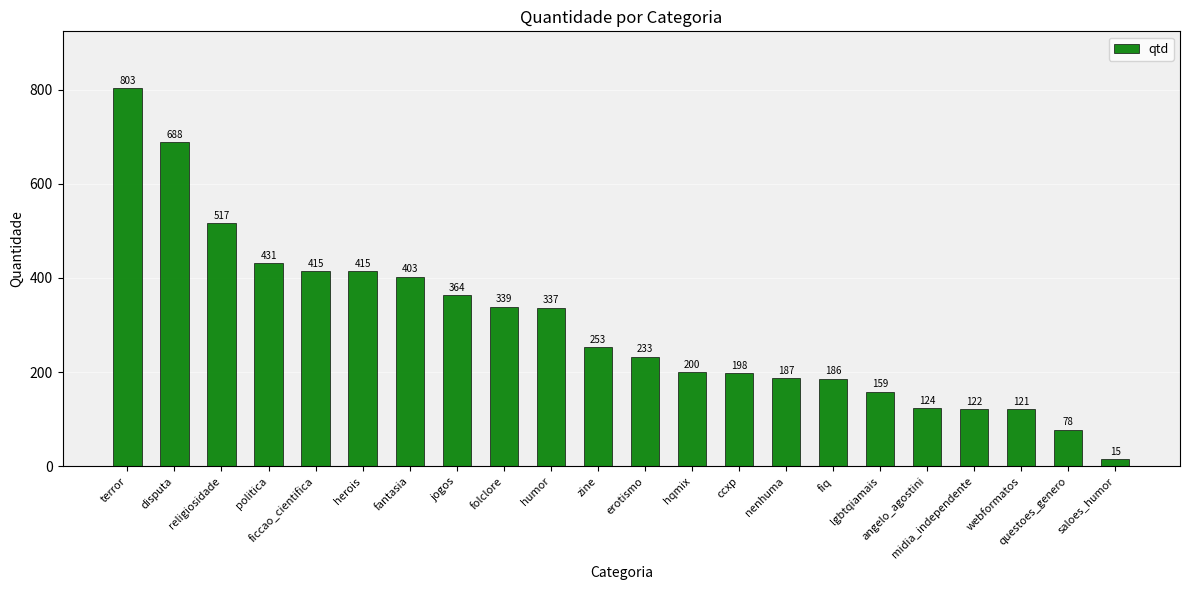

Is it true that the value at questoes_genero is 78?

True